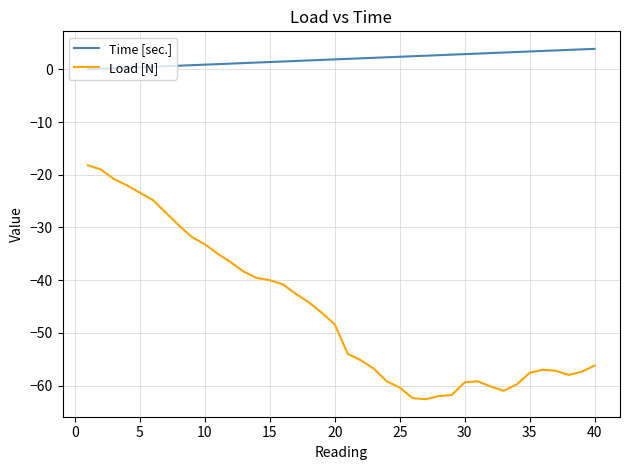

What is the minimum value shown in the chart?

-62.6